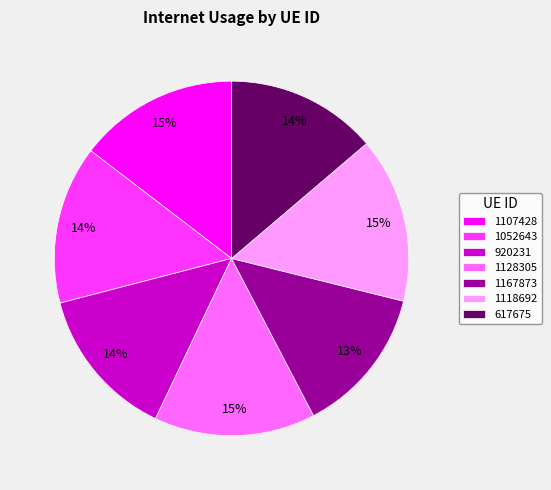

To the nearest percent, what is the difference between the 1052643 and 1167873 slice percentages?

1%